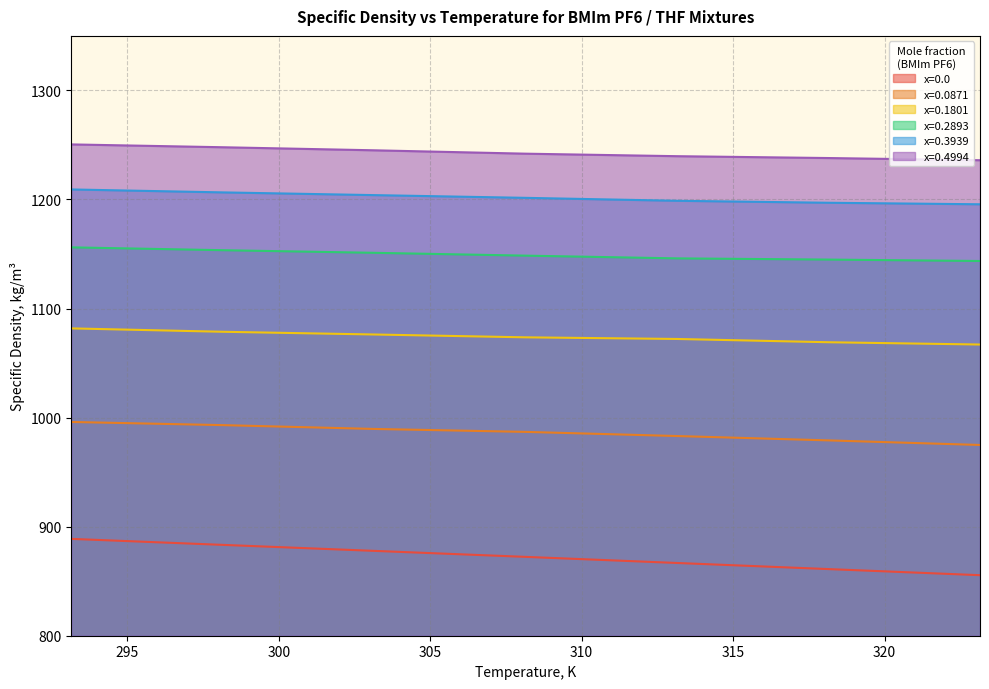

What are all the series names shown in the legend?

x=0.0, x=0.0871, x=0.1801, x=0.2893, x=0.3939, x=0.4994